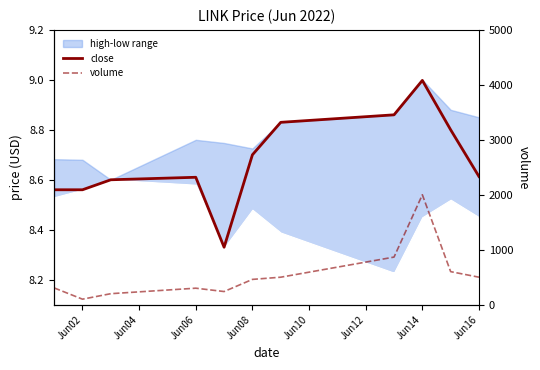

List the series in order of their peak value, highest first.

volume, close